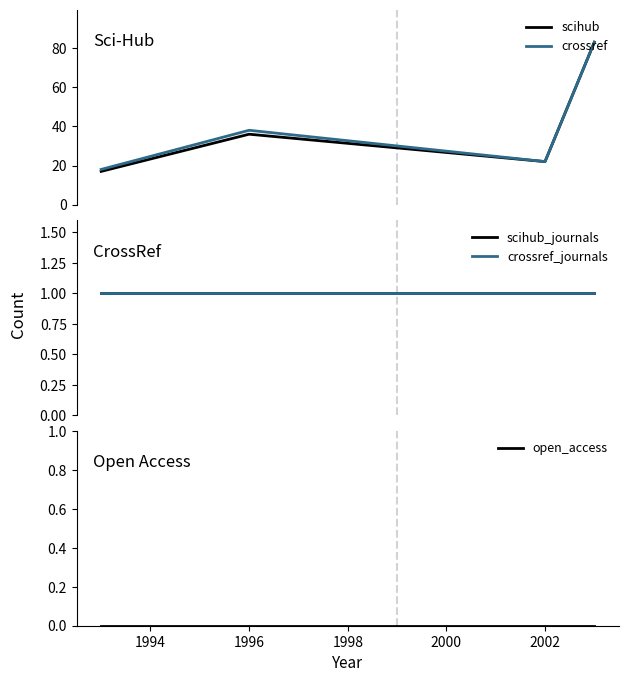

What is the highest value of the scihub series?

83